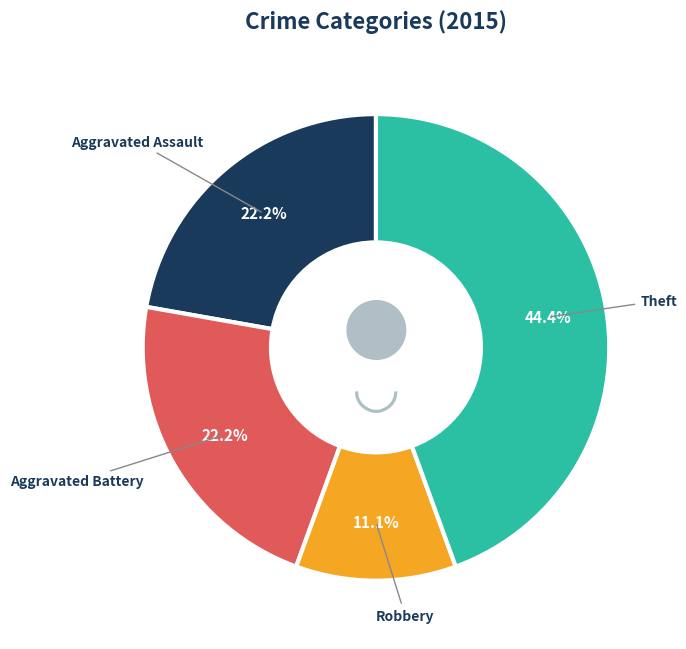

Is there any slice that represents more than half of the pie?

No